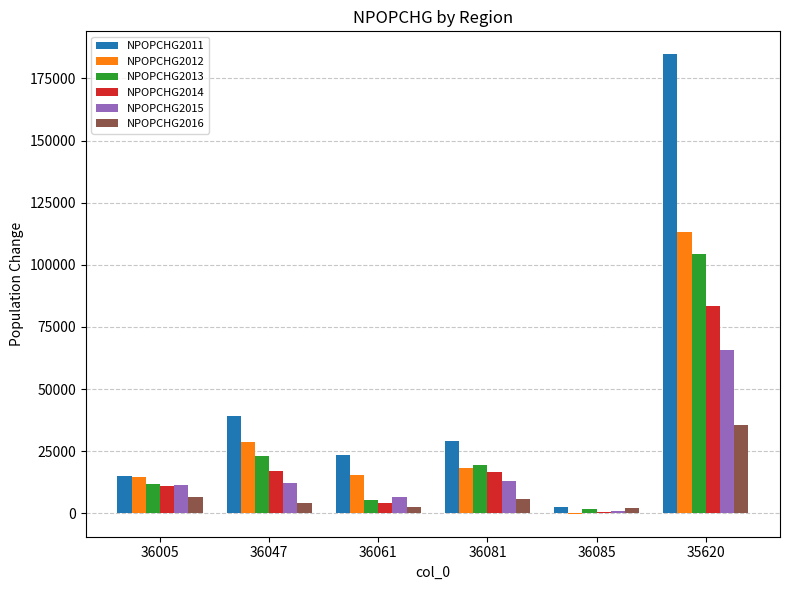

Which series has the largest total across all categories?

NPOPCHG2011